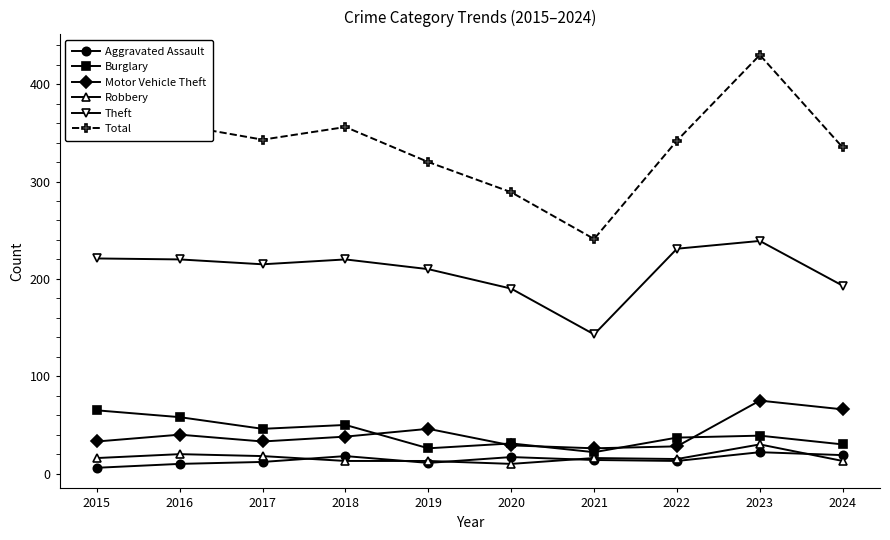

What is the sum of all Theft values?

2082